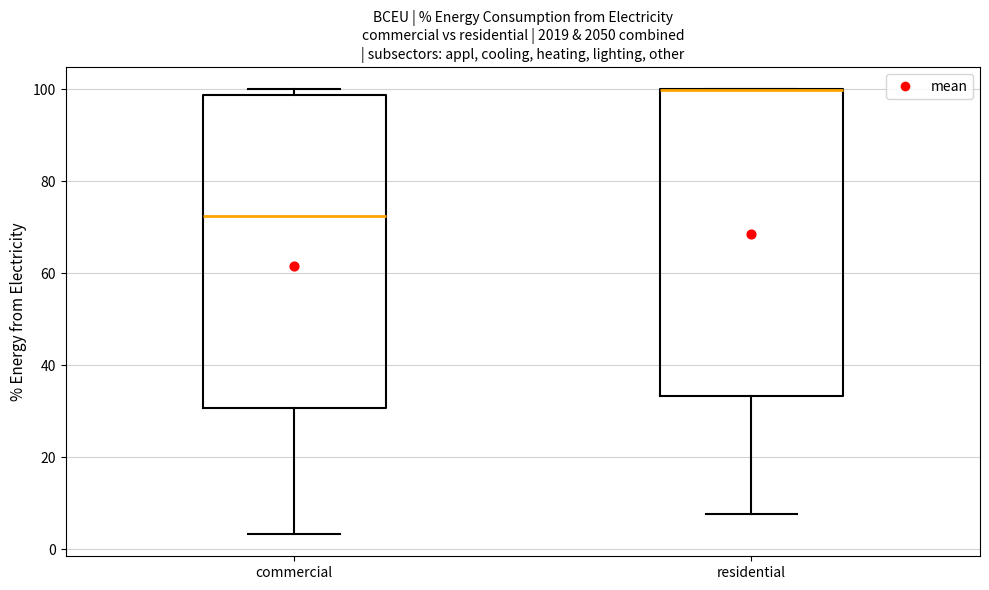

Reading left to right, transcribe this box plot: for each box, give where its median line is, the range the box spans, and where its two whiskers end, as read against the y-axis. The values are not printed on the chart, so give them approximately, as read against the axis.

commercial: median 72, box 30 to 98, whiskers 4 to 100
residential: median 100 (drawn on the box's upper edge), box 34 to 100, whiskers 8 to 100